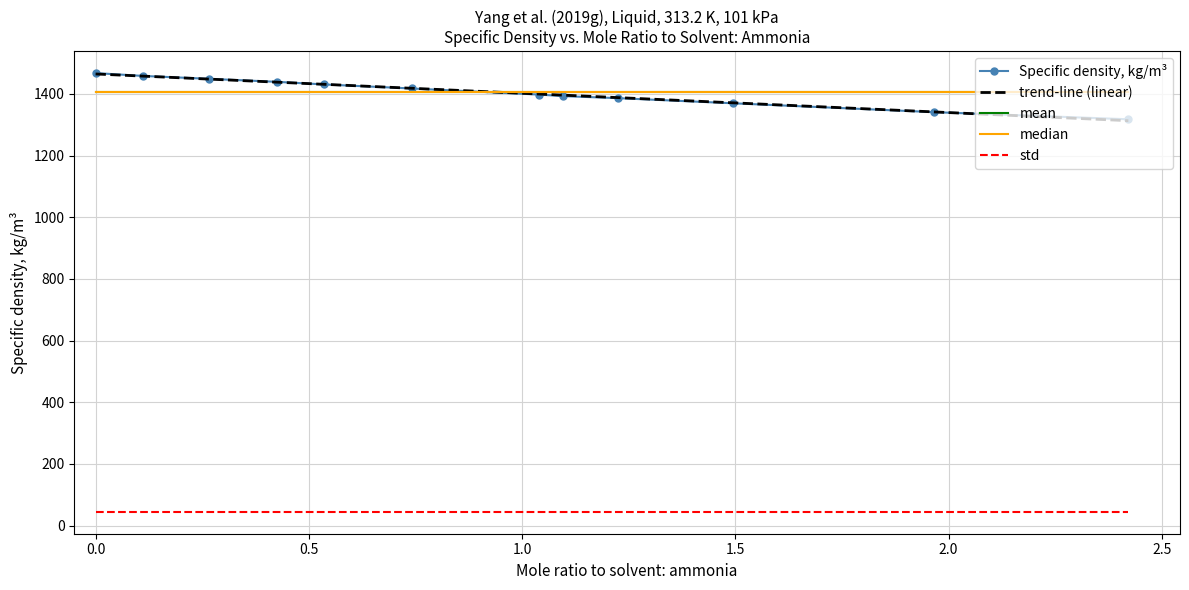

What is the lowest value of the Specific density, kg/m³ series?

1317.6